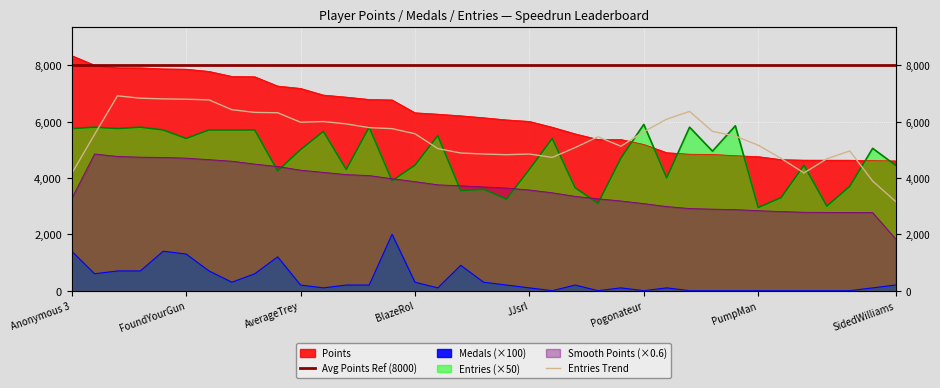

Where is Avg Points Ref (8000) nearest to the value 8000?

Anonymous 3